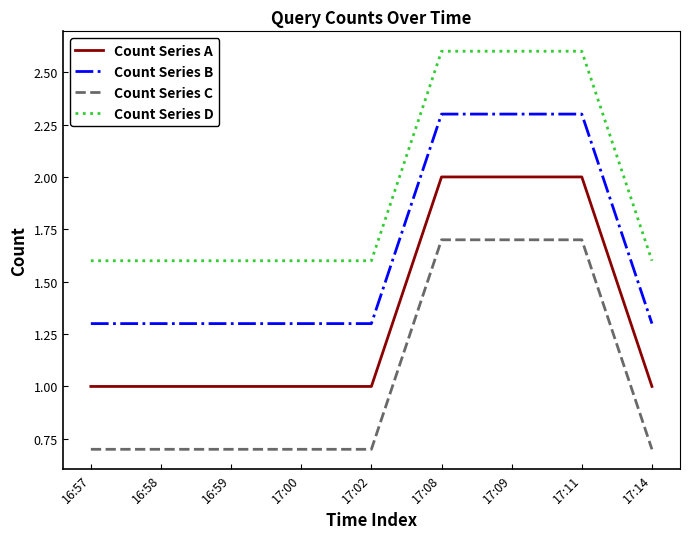

How many Count Series B values are between 1 and 2?

6